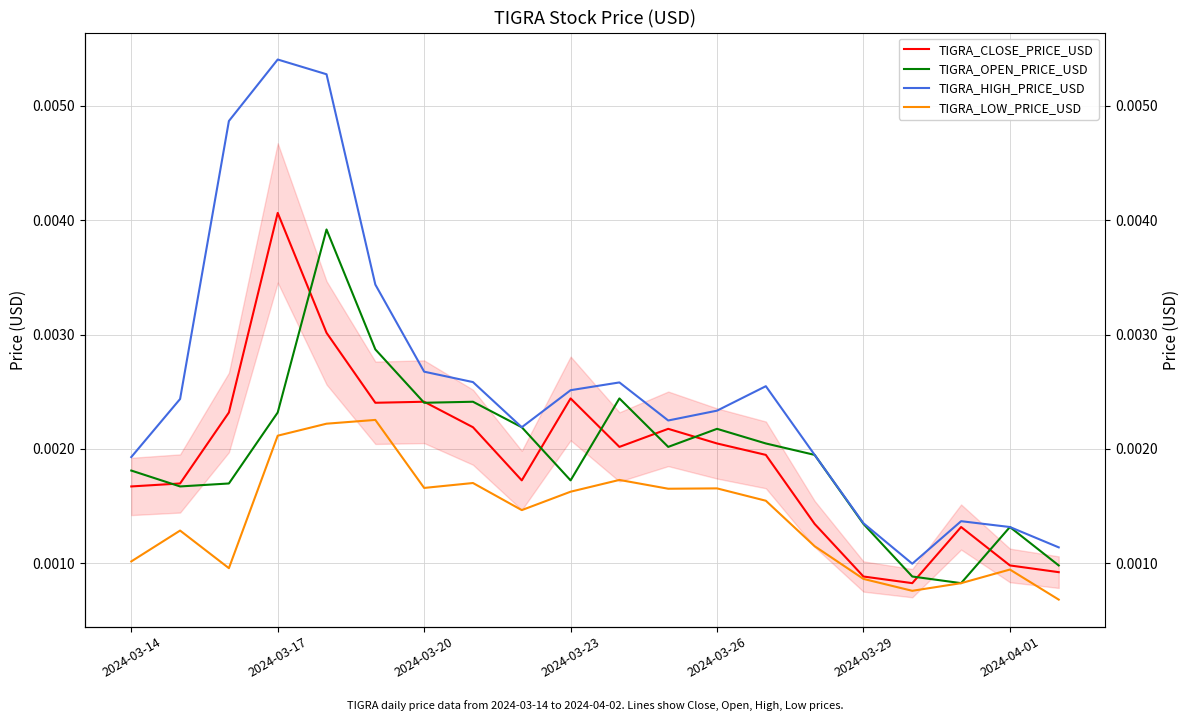

At 2024-03-29, list the series in order from smallest to largest.

TIGRA_LOW_PRICE_USD, TIGRA_CLOSE_PRICE_USD, TIGRA_OPEN_PRICE_USD, TIGRA_HIGH_PRICE_USD